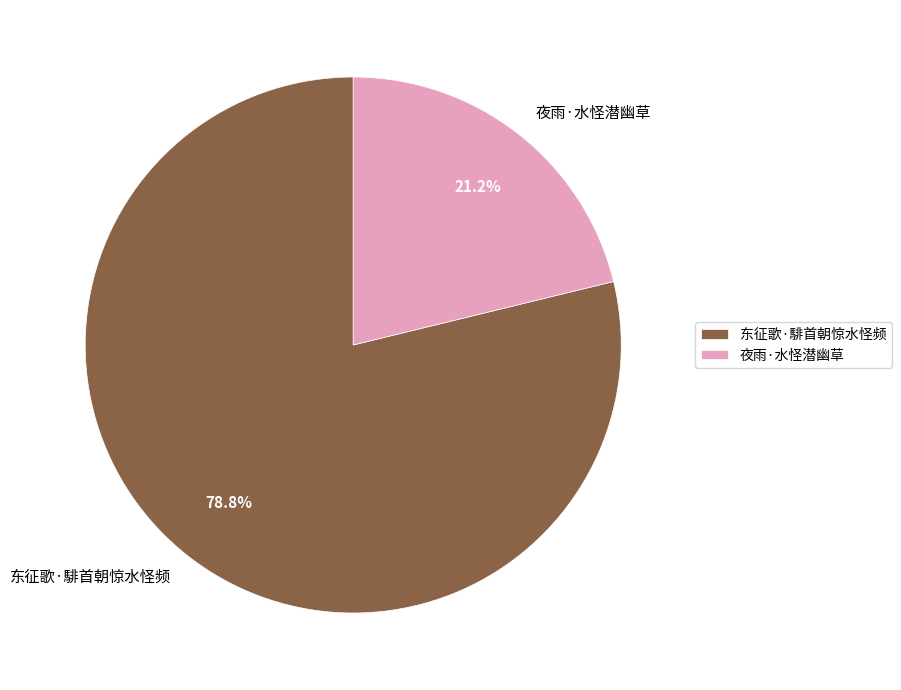

Which slice is the largest?

东征歌·騑首朝惊水怪频